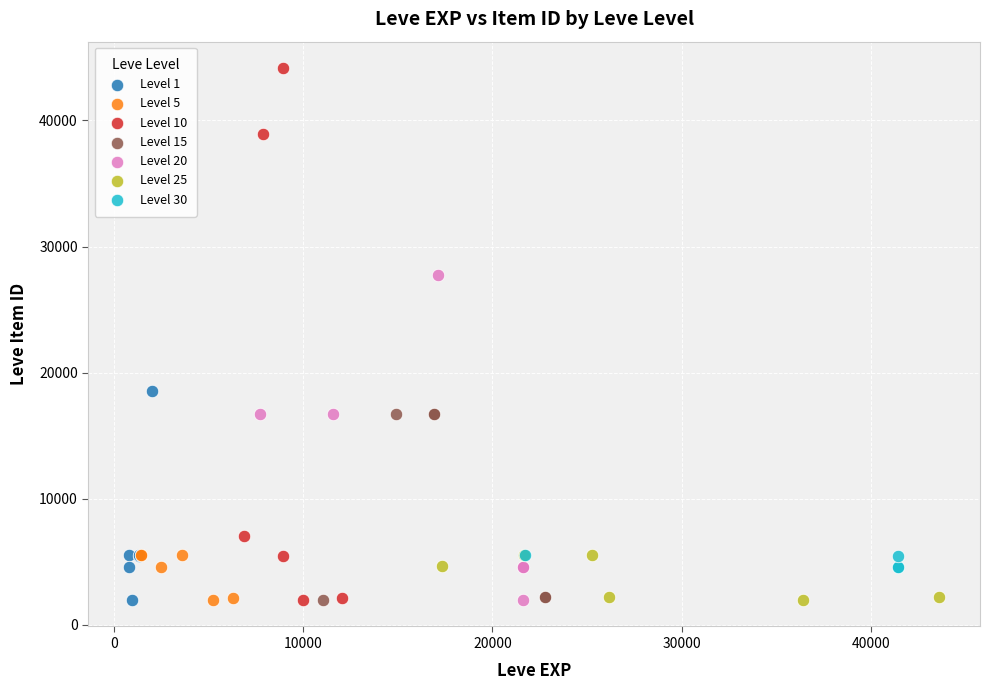

Which series has the largest Y range (max minus min)?

Level 10